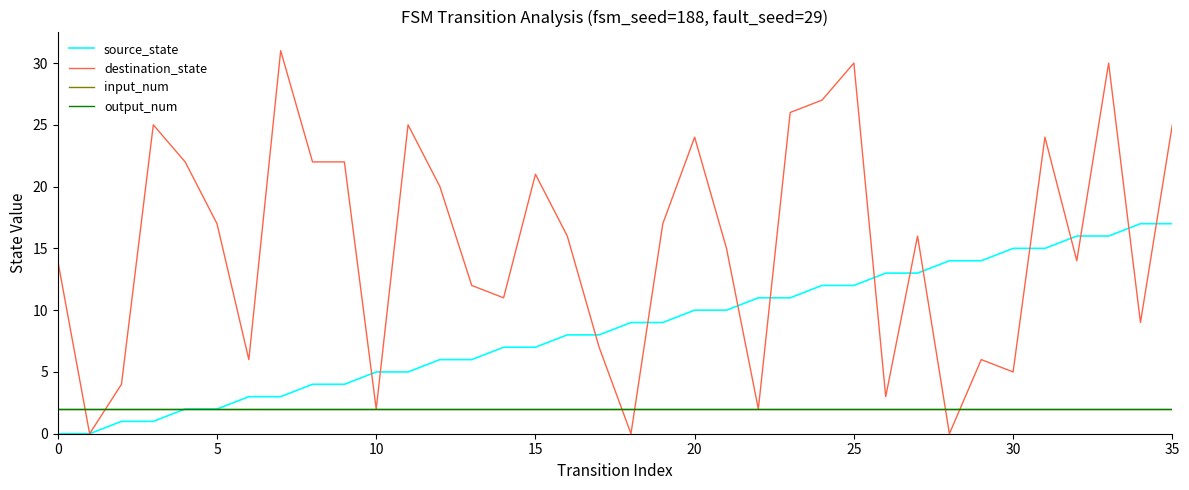

Does the chart have visible grid lines?

No